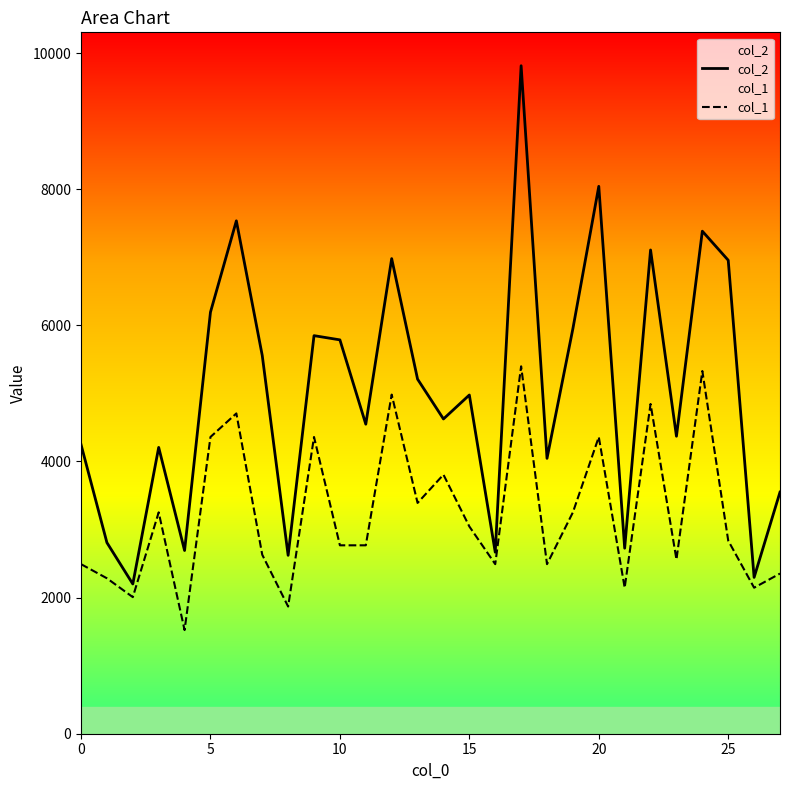

True or false: col_1 and col_2 intersect in this chart.

False